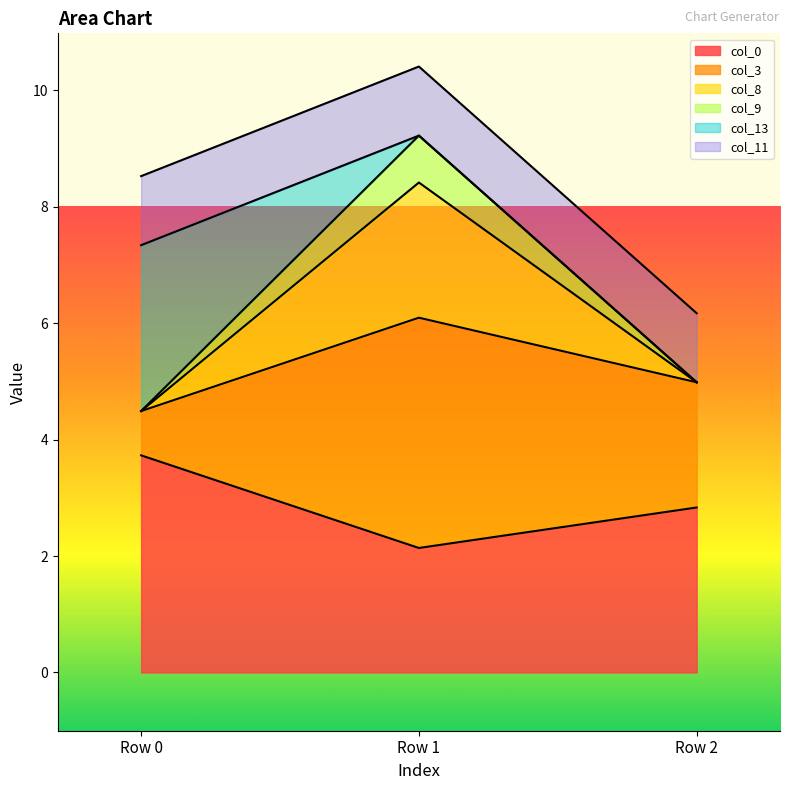

What is the average value of the col_3 series?

5.2